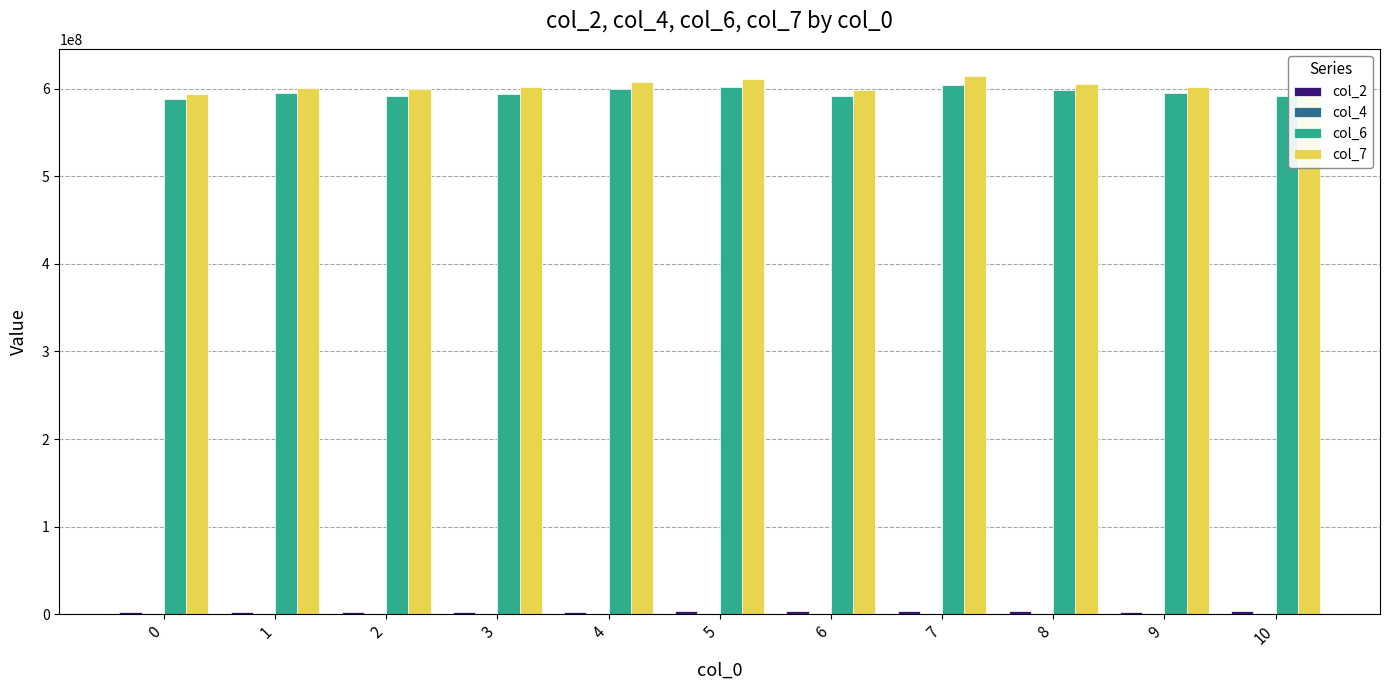

What is the total value across all series at 0?

1184052083